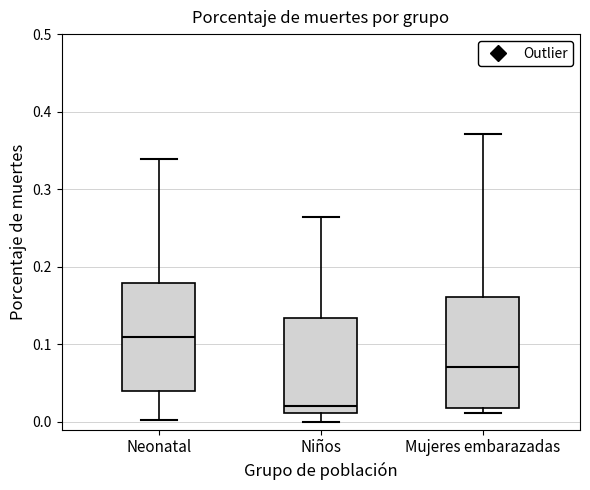

Which box has the lowest median line?

Niños